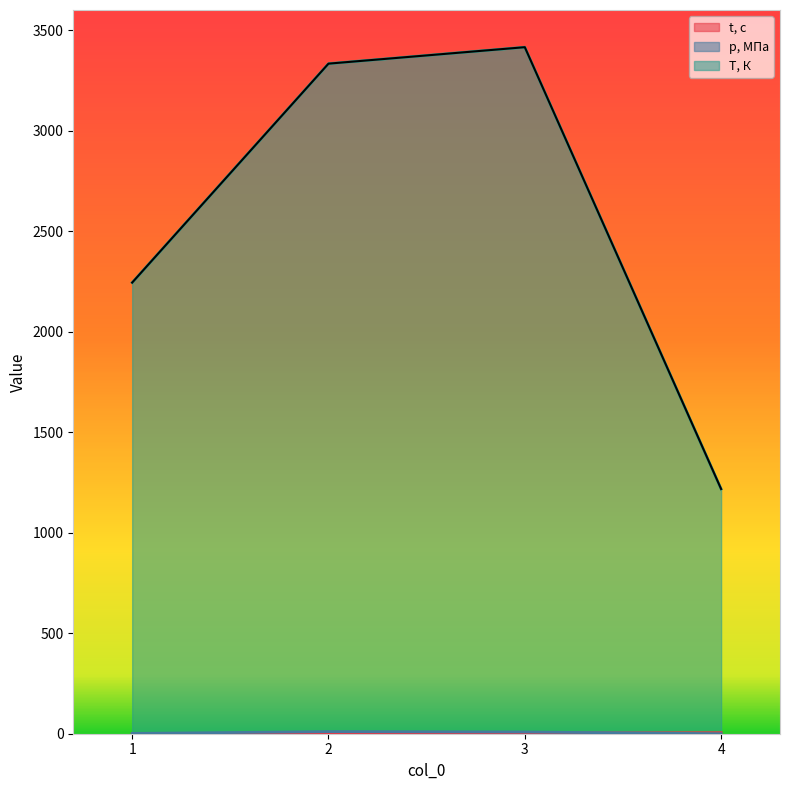

Which has a higher value, 2 or 1?

2